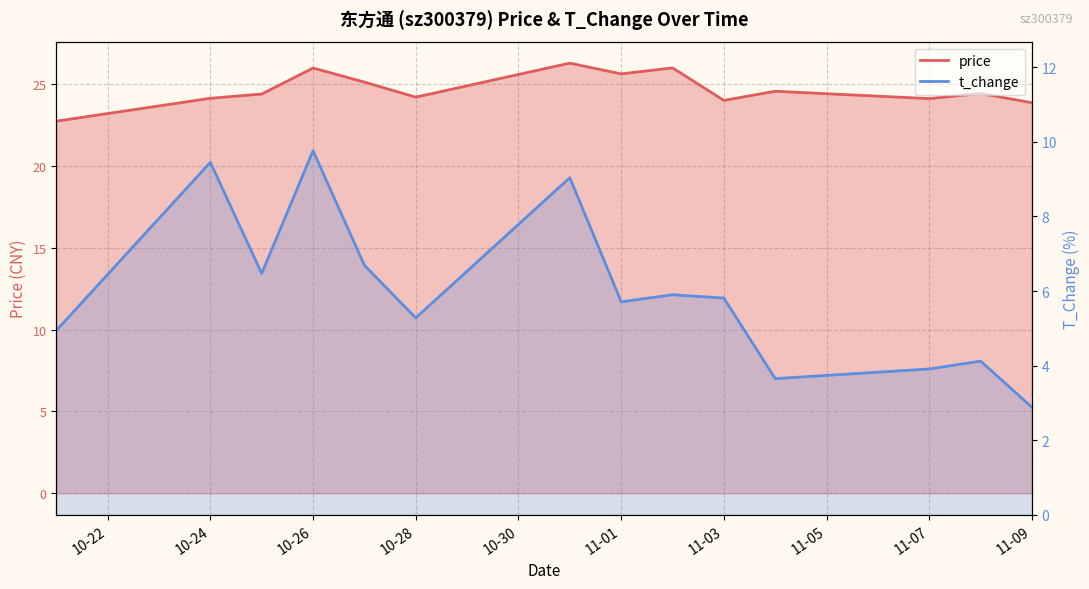

List the series in order of their overall mean, lowest first.

t_change, price